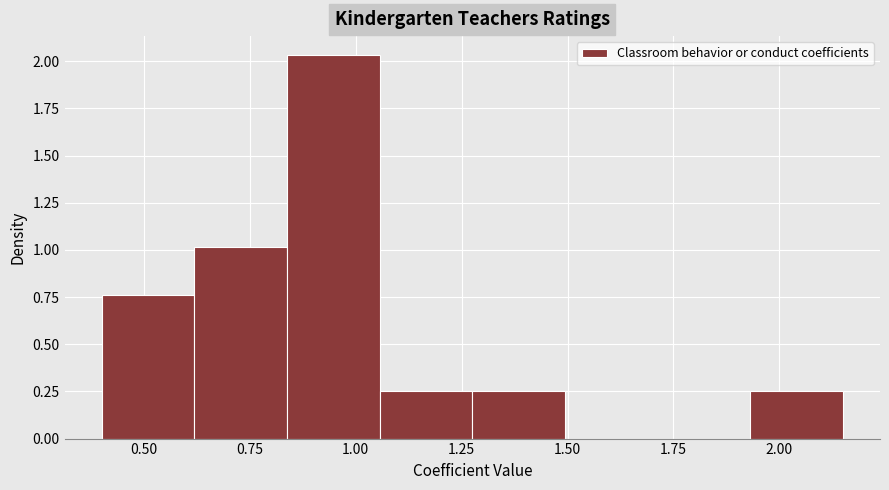

What is the height of the bar covering 0.85 to 1.05 on the x-axis? Neither the bar edges nor the heights are printed on the chart, so give them approximately, as read against the axes.

2.05